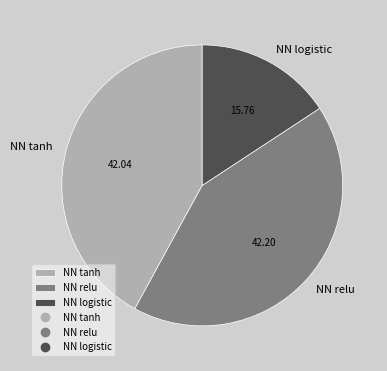

How many slices are in this pie chart?

3